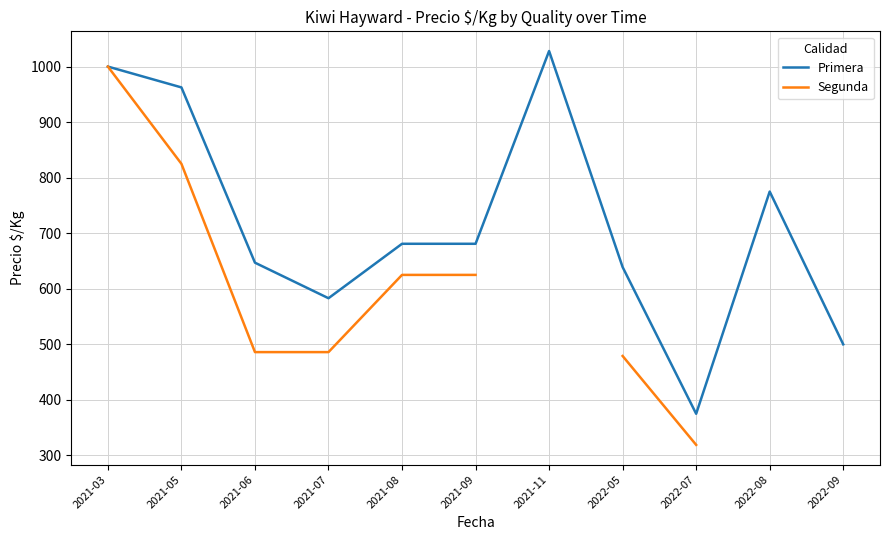

How many values in the Segunda series exceed 625?

2